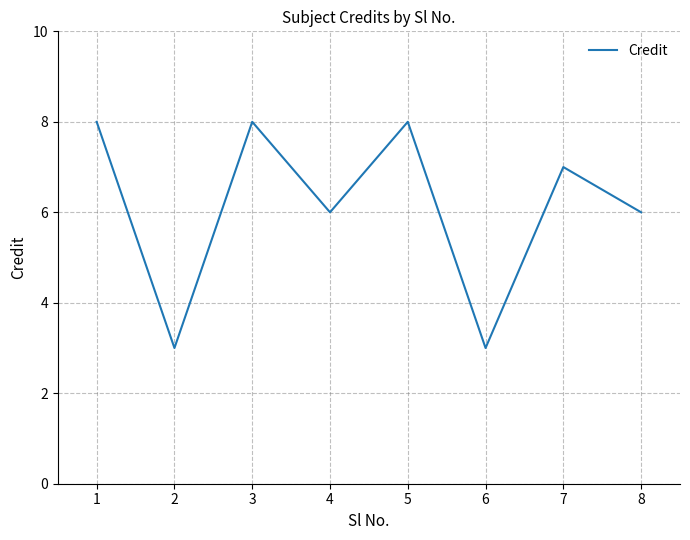

The chart shows a value of 8 at 1. True or false?

True